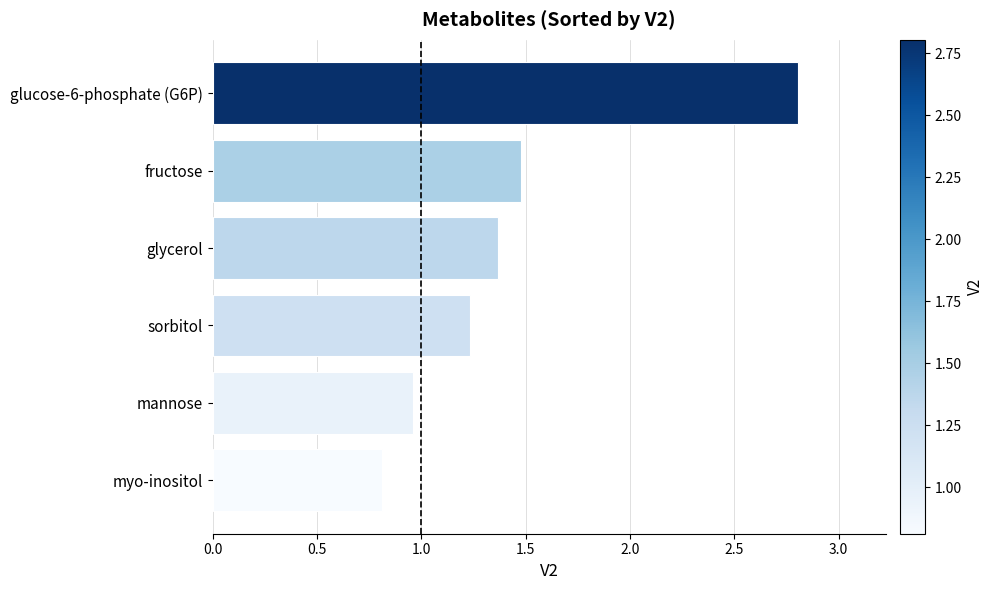

What is the difference between the maximum and minimum values?

2.0